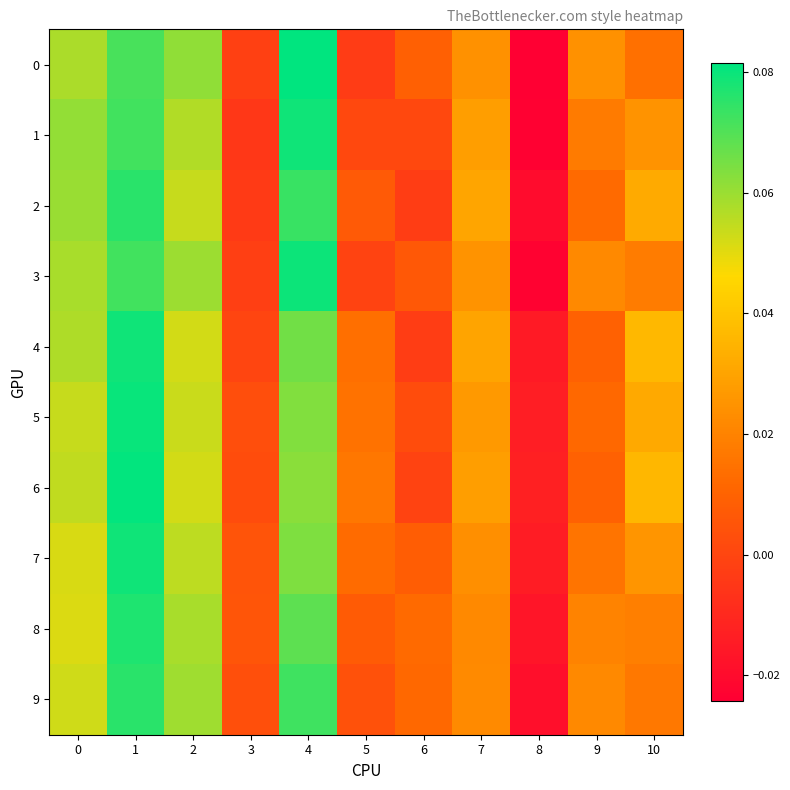

How many categories are shown in the chart?

11